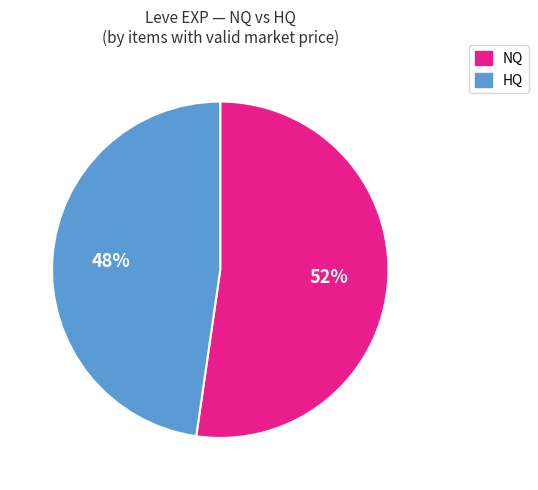

To the nearest percent, what is the average slice percentage?

50%